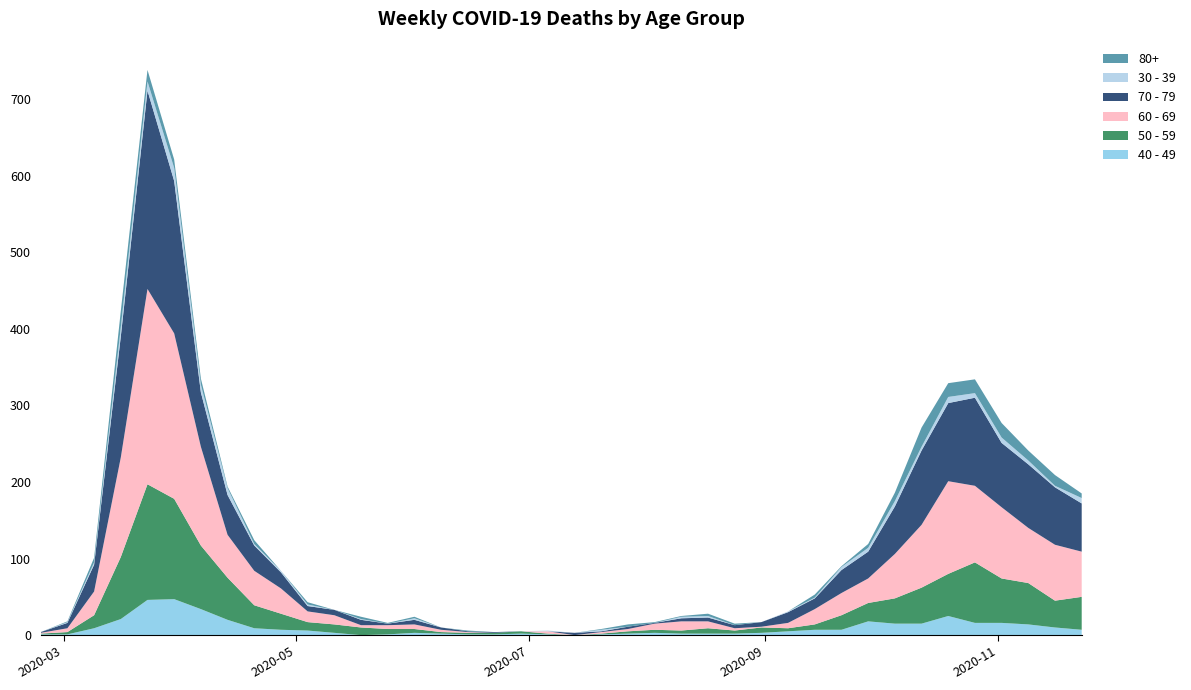

Reading left to right, list all the values displayed in this chart.

40 - 49: 1	1	9	21	46	47	34	20	9	7	6	3	0	1	3	2	1	1	2	1	0	1	2	3	2	2	2	3	5	7	7	18	15	15	25	16	16	14	10	7
50 - 59: 1	3	17	81	151	131	83	55	30	21	11	11	10	7	5	2	2	2	3	1	0	1	3	4	4	7	4	7	4	7	19	24	33	47	55	79	58	54	35	43
60 - 69: 1	5	31	130	255	216	129	56	45	33	14	12	3	5	6	3	1	0	0	3	0	2	3	8	12	9	3	1	7	20	29	32	58	82	121	100	93	72	73	59
70 - 79: 1	7	35	158	259	199	71	52	33	21	7	7	7	2	6	3	1	1	0	0	3	1	3	1	4	5	4	6	14	14	30	35	62	97	102	115	84	83	75	63
30 - 39: 0	1	3	12	12	17	10	9	2	2	2	0	1	0	2	0	0	0	0	1	0	2	0	0	2	2	0	0	1	1	4	5	7	5	8	6	7	5	2	7
80+: 0	1	6	21	15	11	8	2	5	0	3	0	3	1	2	0	1	0	0	0	0	1	3	1	1	3	2	0	0	4	1	5	11	25	18	18	19	13	14	6